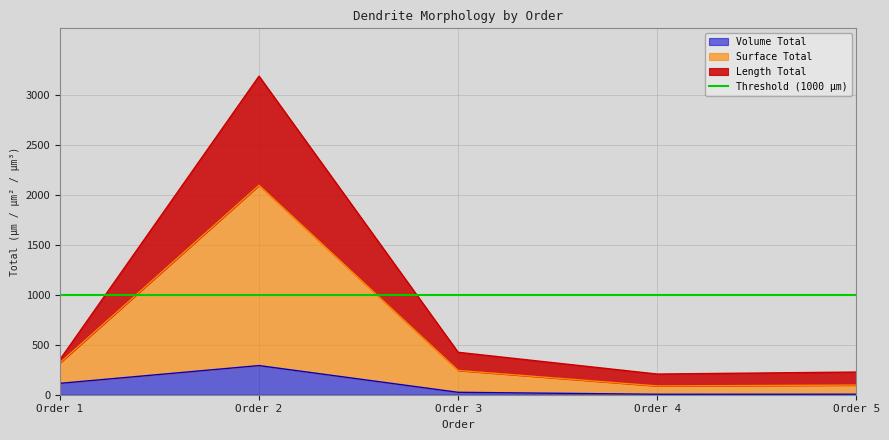

At which label does Volume Total reach its peak?

Order 2